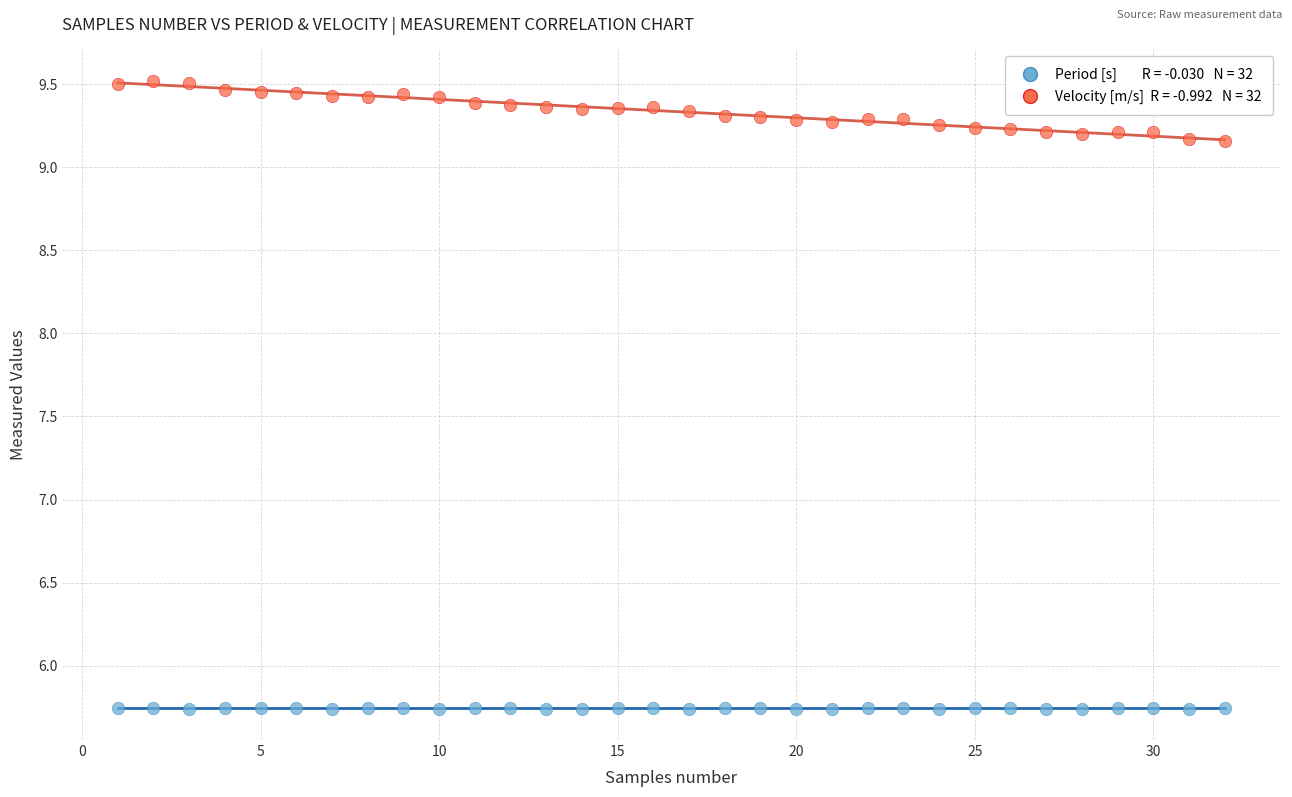

Across all data points, what is the range of Y values (max minus min)?

3.8